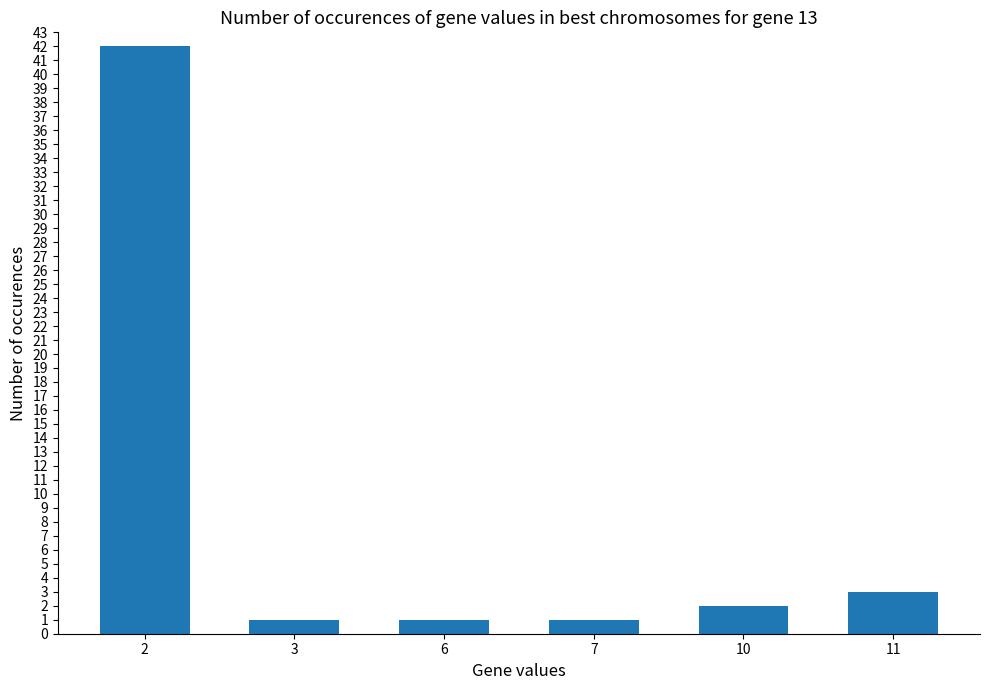

What is the ratio of the value at 7 to the value at 6?

1.0